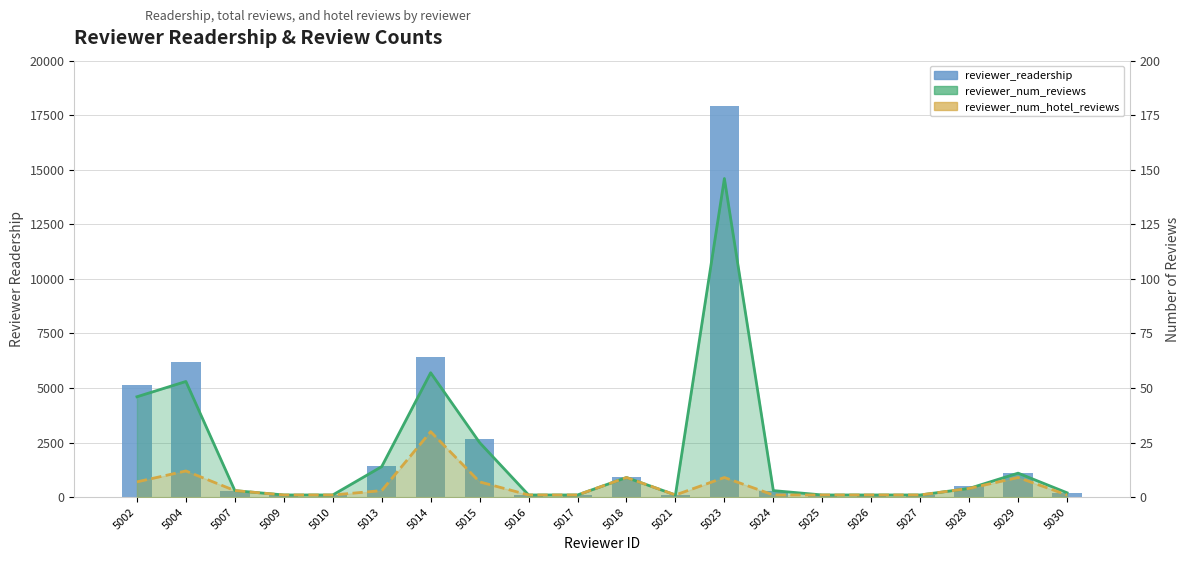

Reading right to left, list all the values displayed in this chart.

reviewer_readership: 5030=202	5029=1118	5028=489	5027=100	5026=100	5025=100	5024=302	5023=17929	5021=100	5018=901	5017=100	5016=100	5015=2647	5014=6426	5013=1408	5010=100	5009=100	5007=301	5004=6191	5002=5135
reviewer_num_reviews: 5030=2	5029=11	5028=4	5027=1	5026=1	5025=1	5024=3	5023=146	5021=1	5018=9	5017=1	5016=1	5015=25	5014=57	5013=14	5010=1	5009=1	5007=3	5004=53	5002=46
reviewer_num_hotel_reviews: 5030=1	5029=9	5028=4	5027=1	5026=1	5025=1	5024=1	5023=9	5021=1	5018=9	5017=1	5016=1	5015=7	5014=30	5013=3	5010=1	5009=1	5007=3	5004=12	5002=7